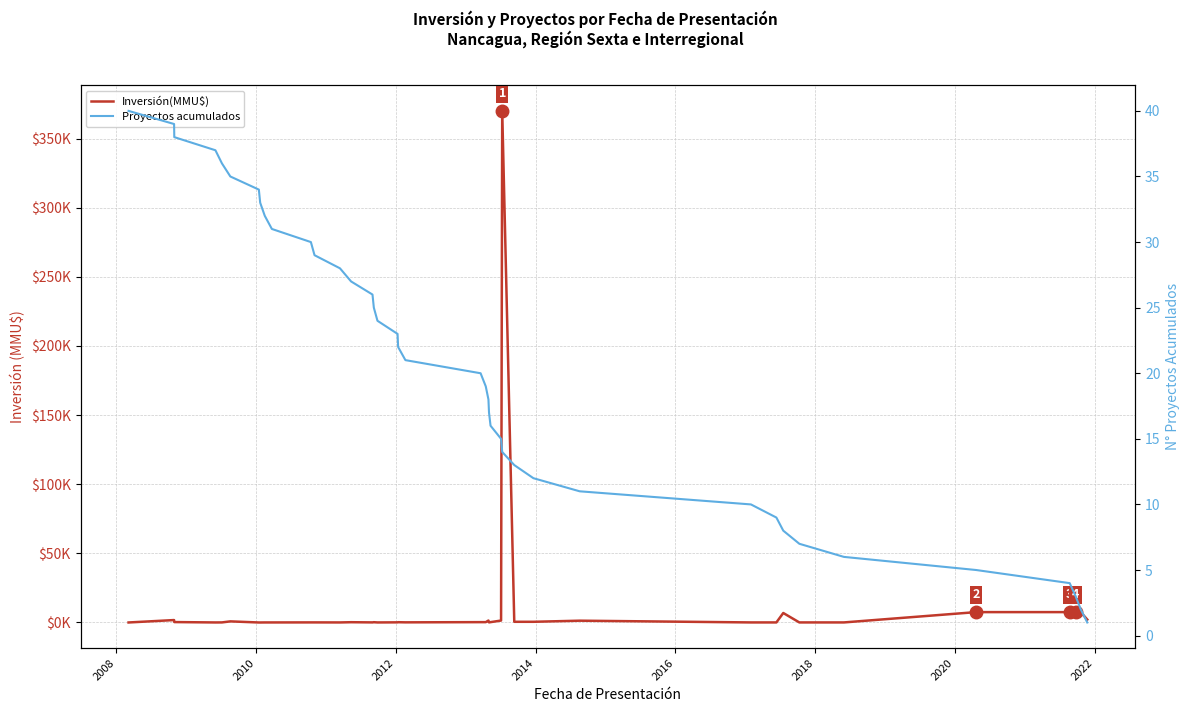

True or false: Proyectos acumulados and Inversión(MMU$) cross at least once.

True